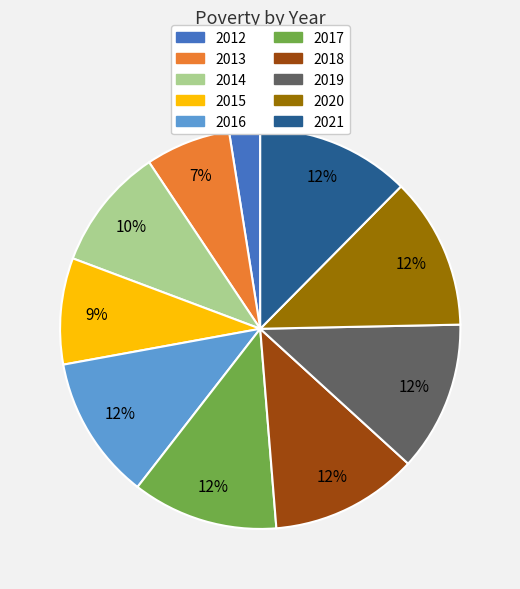

Is it true that 2015 is 1% of the pie?

False